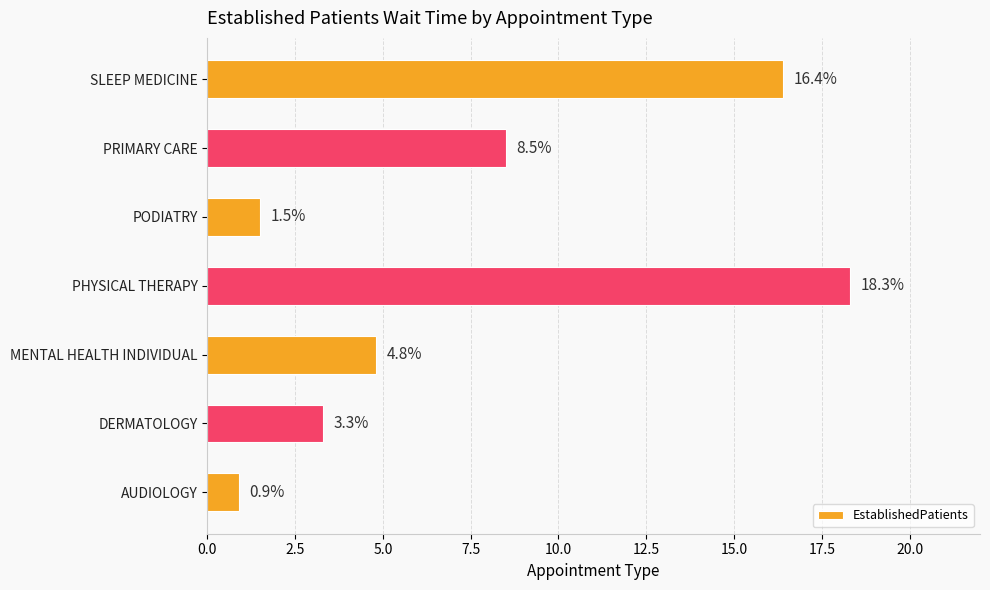

True or false: the data shows 8.5 at PRIMARY CARE.

True